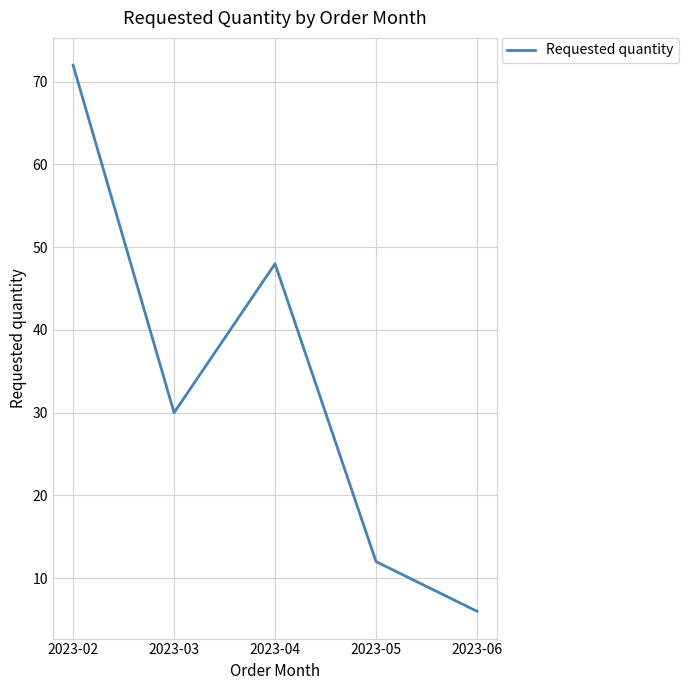

The value at 2023-06 is 6. True or false?

True